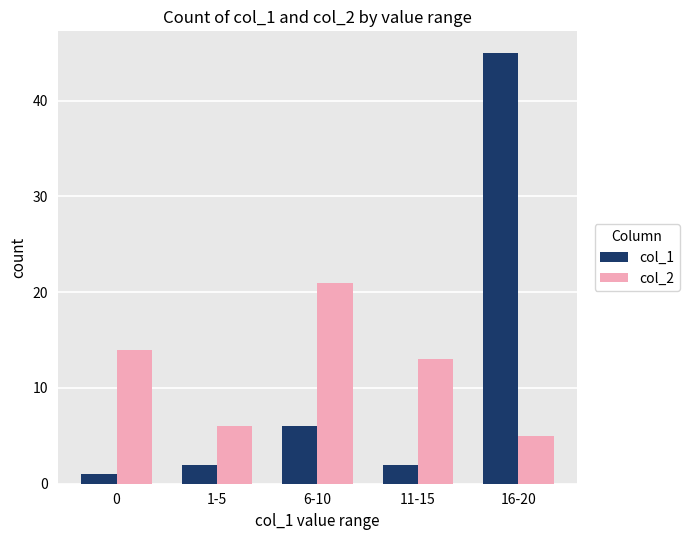

How many distinct data groups are displayed?

2